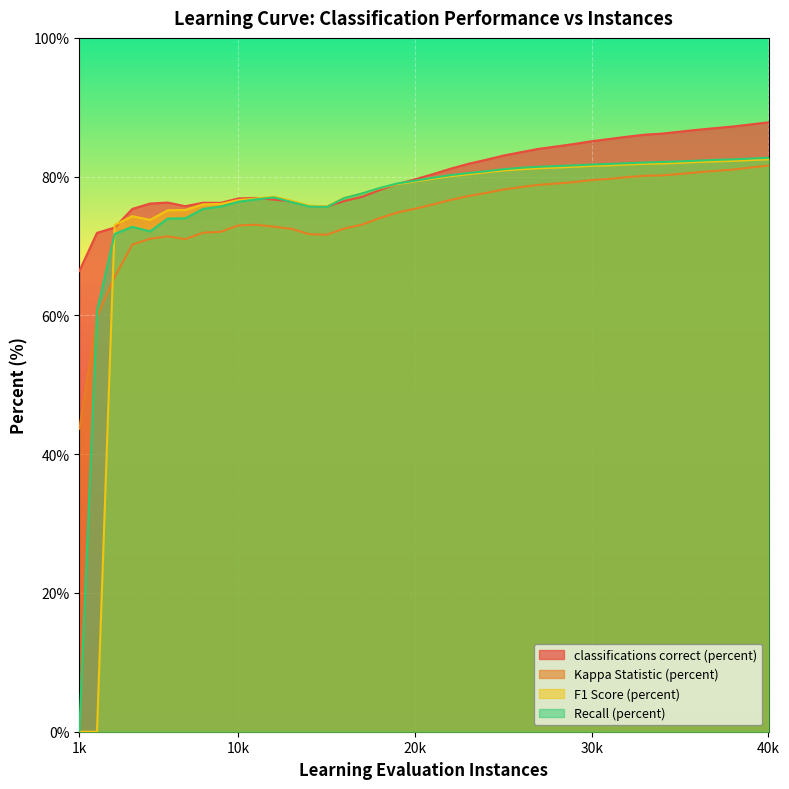

What value does the Recall (percent) series have at 23000?

80.5